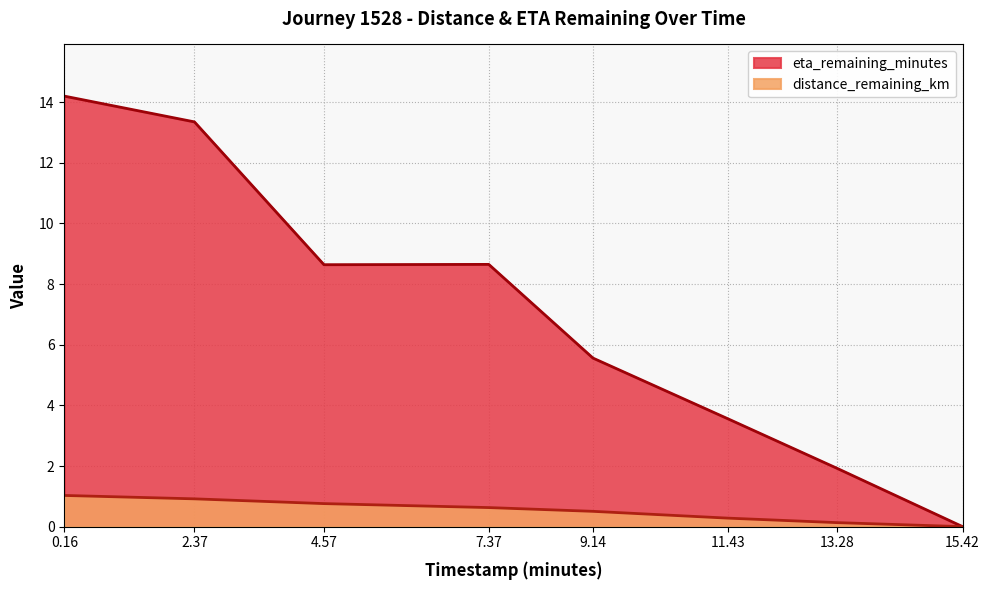

What is the maximum value shown in the chart?

14.2